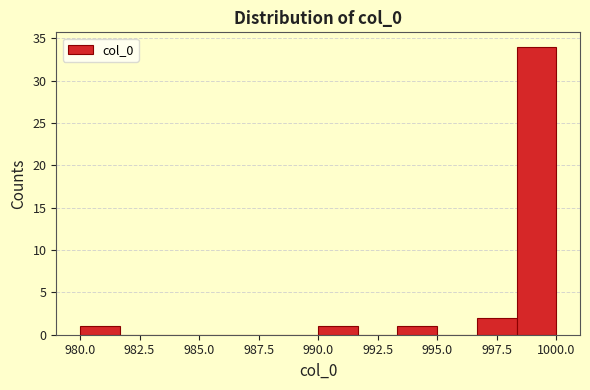

Around what value on the x-axis is the tallest bar? Give the approximate position of its centre, as read against the axis.

999.0